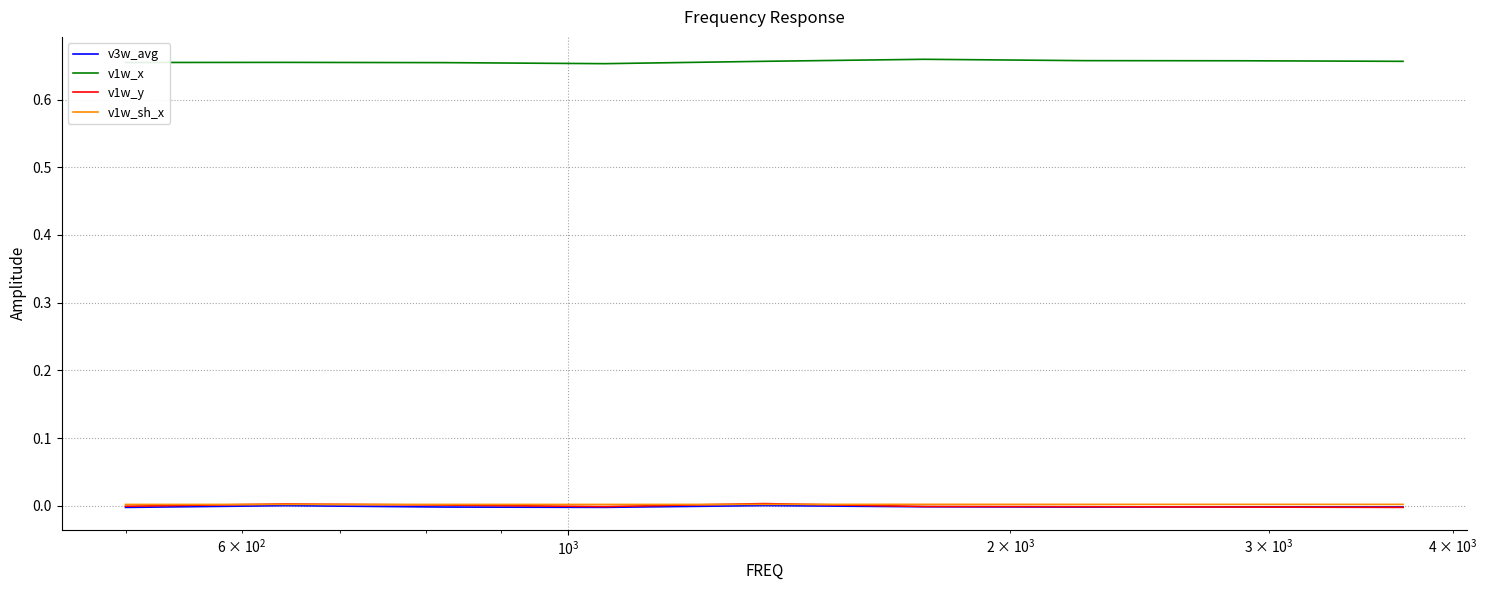

Which series has the largest total across all categories?

v1w_x